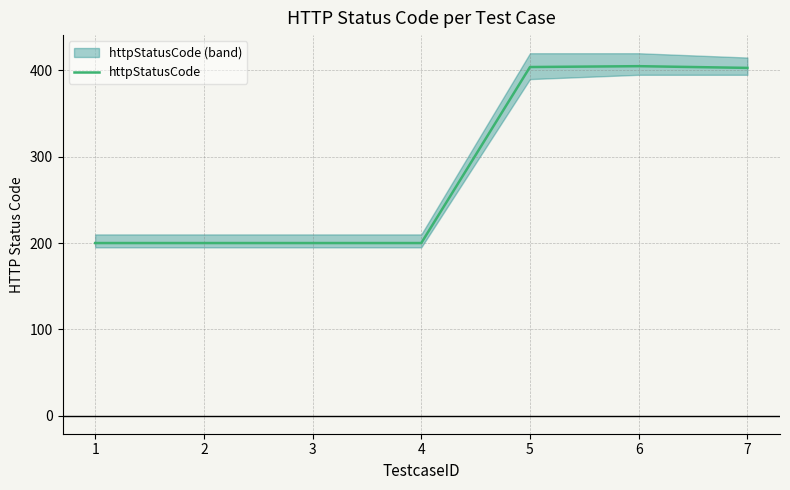

True or false: the data shows 698 at 6.

False